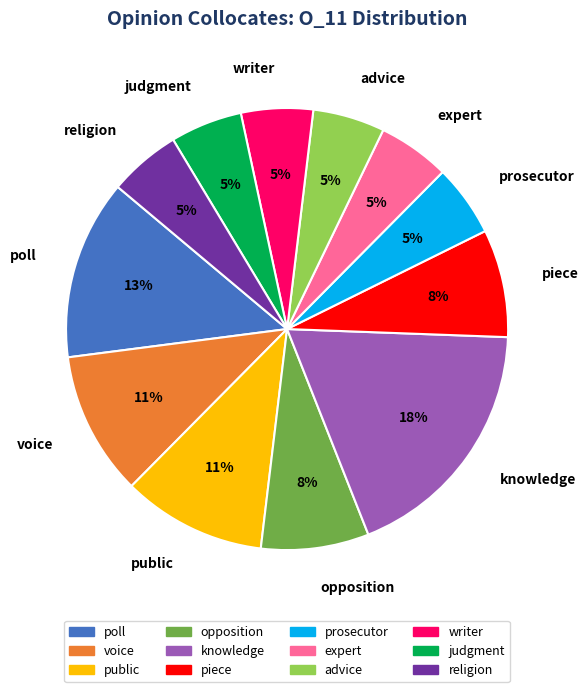

Is there a majority slice in this chart?

No